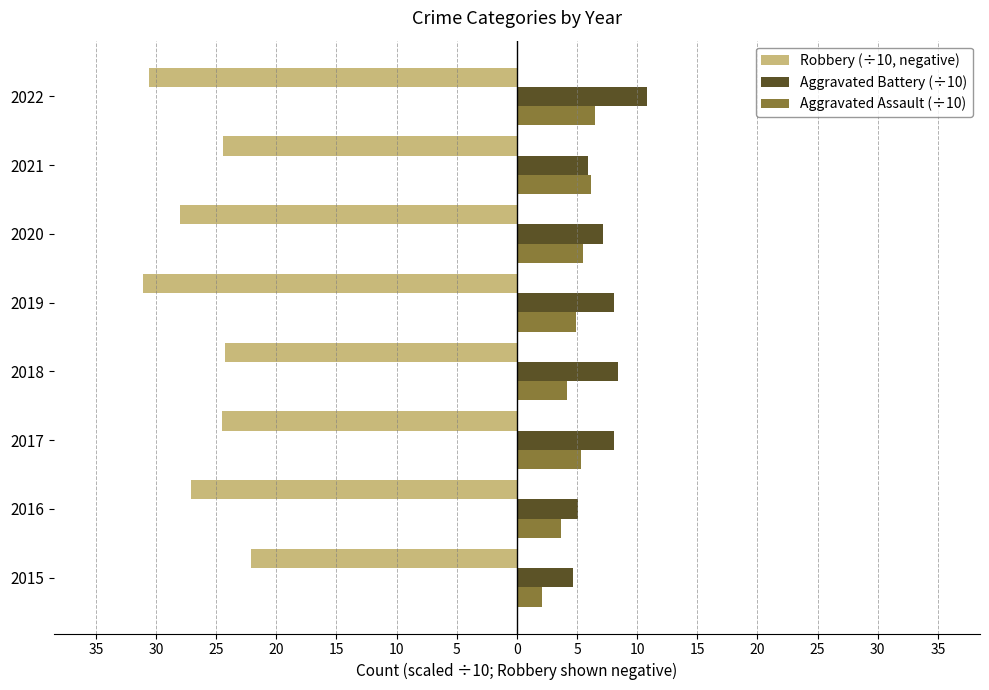

What are all the series names shown in the legend?

Robbery (÷10, negative), Aggravated Battery (÷10), Aggravated Assault (÷10)